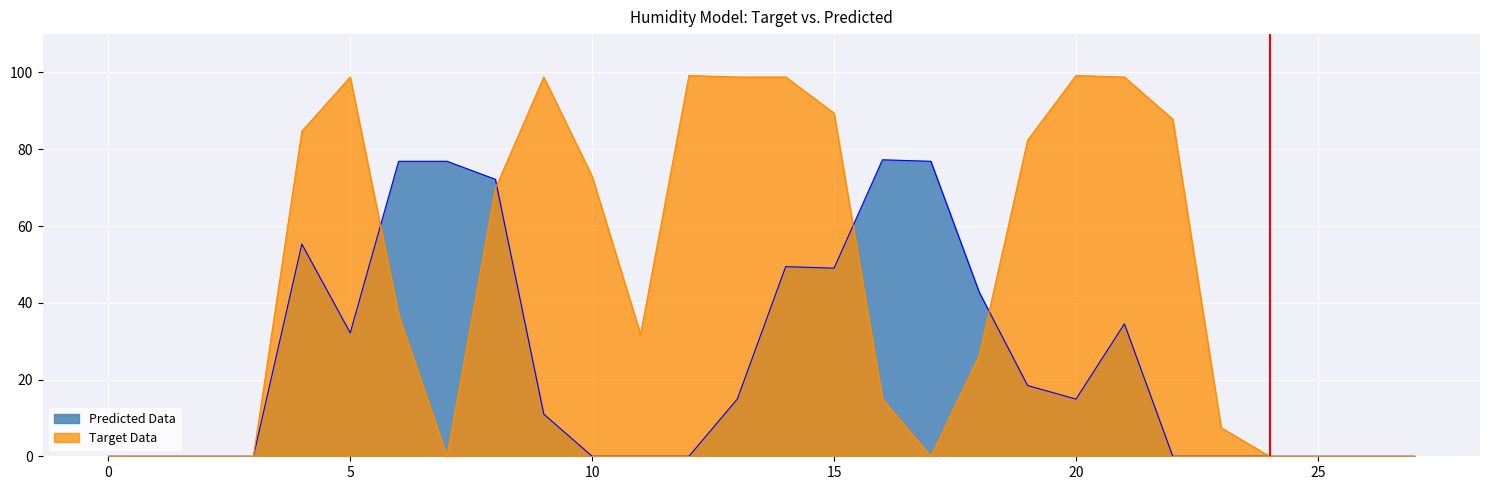

What is the difference between the maximum and second lowest values in the Predicted Data series?

77.3